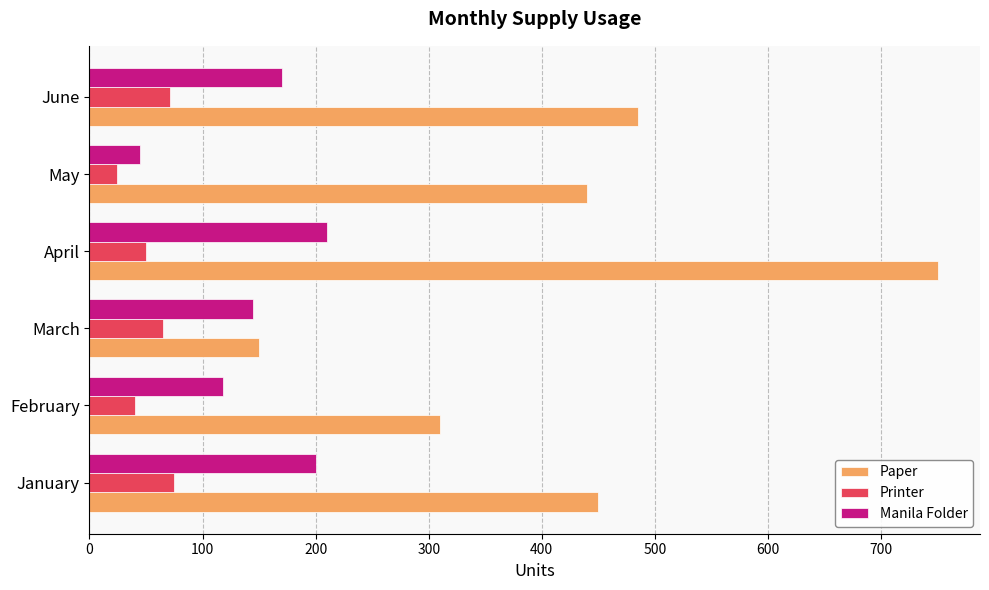

Which label corresponds to the largest value in the chart?

April